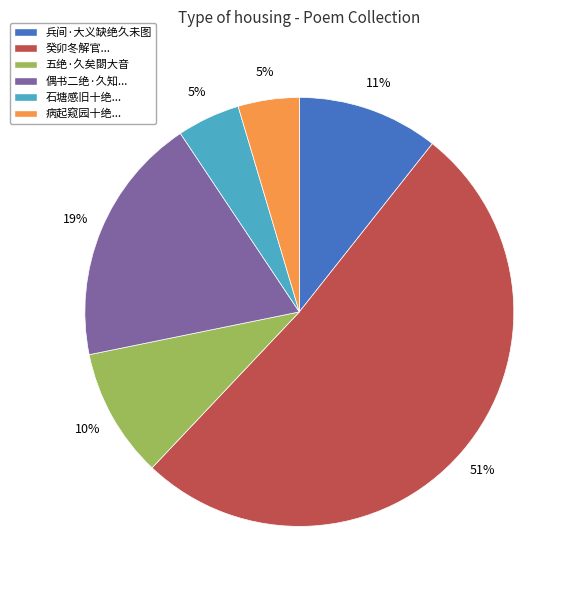

Is the sum of 五绝·久矣閟大音 and 癸卯冬解官... greater than half?

Yes